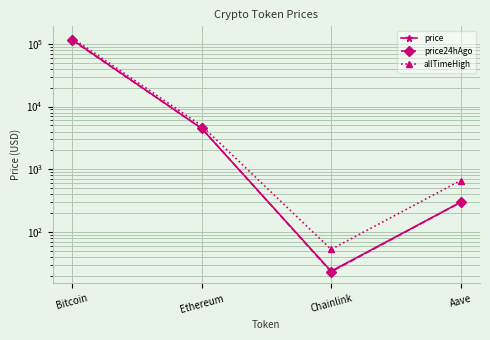

What is the label of the 4th point from the left?

Aave